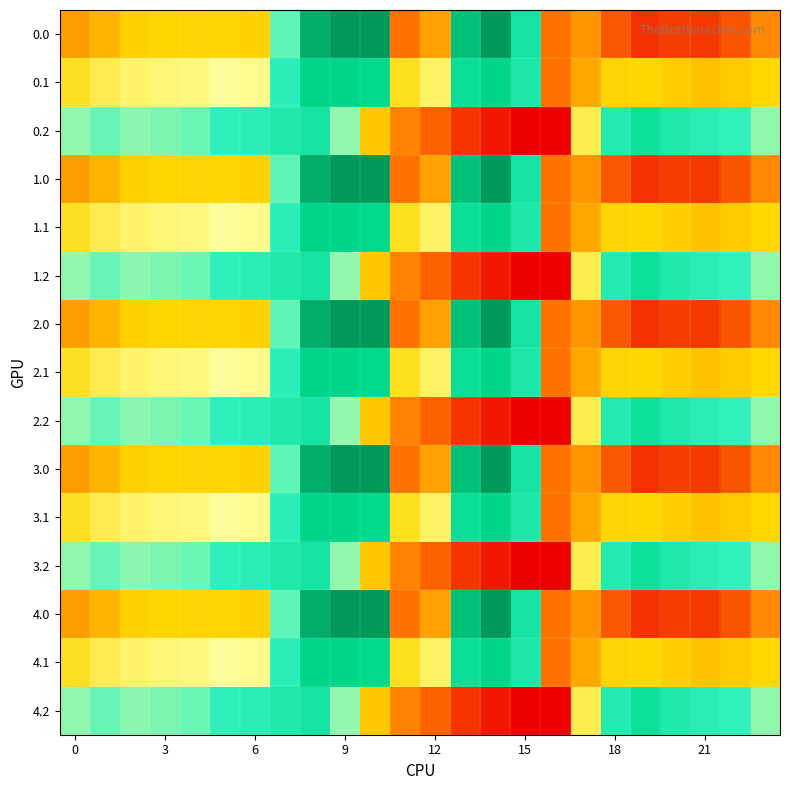

How many distinct data groups are displayed?

15